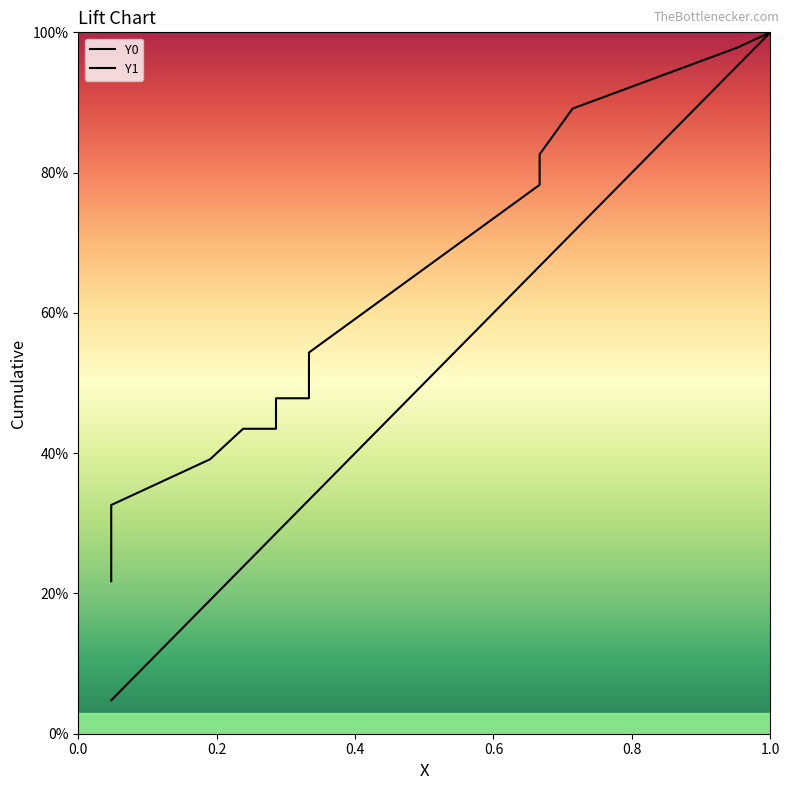

What are all the series names shown in the legend?

Y0, Y1